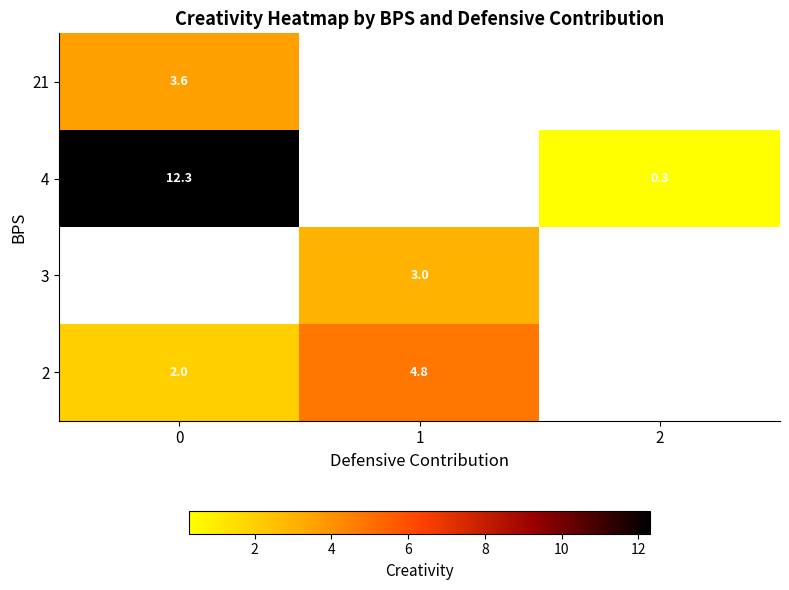

True or false: 4 has a value of 0.3 at 2.

True